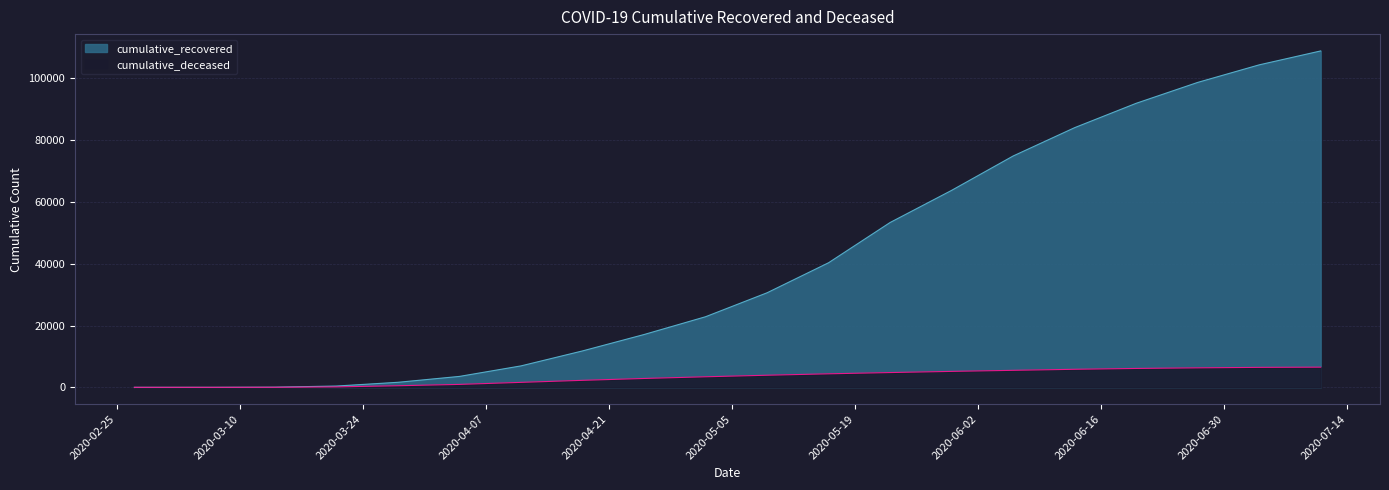

At how many categories does at least one series exceed 18622?

11